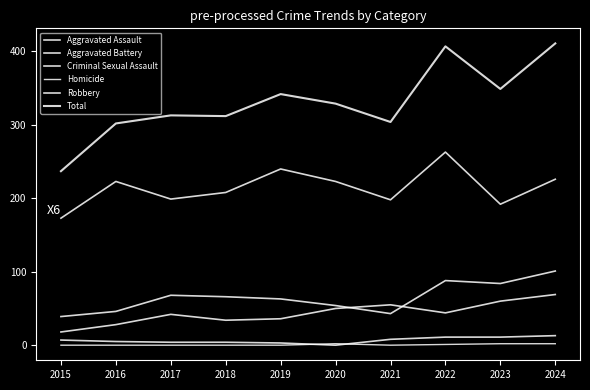

How many lines are shown in the chart?

6